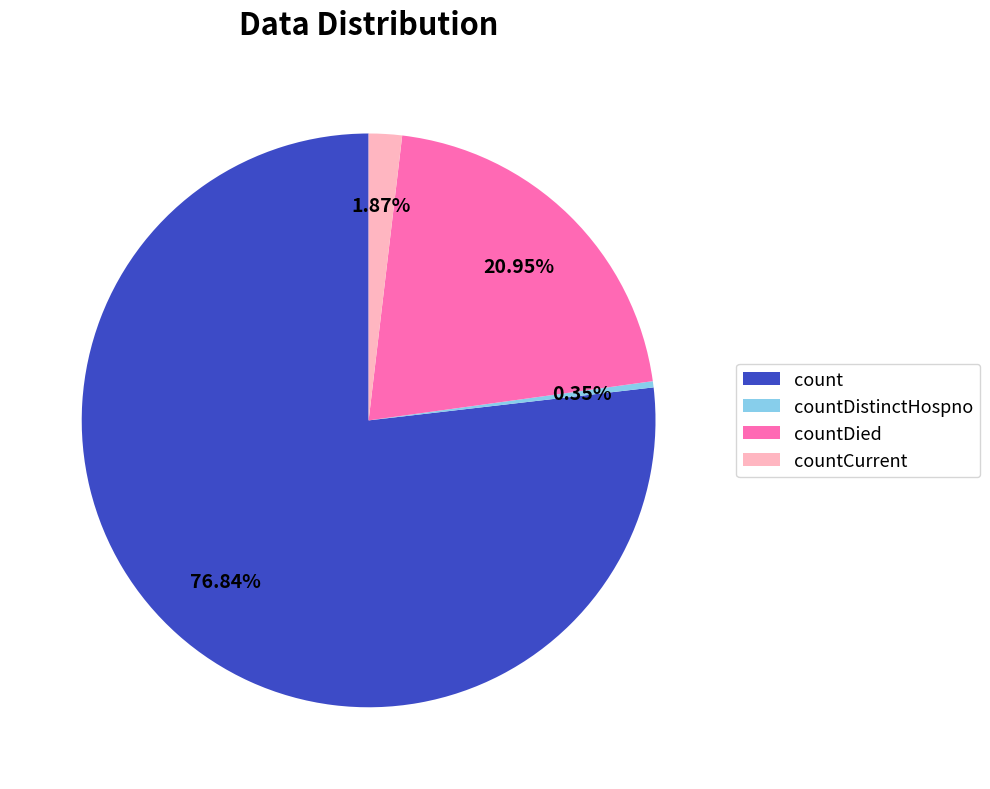

How many slices are in this pie chart?

4